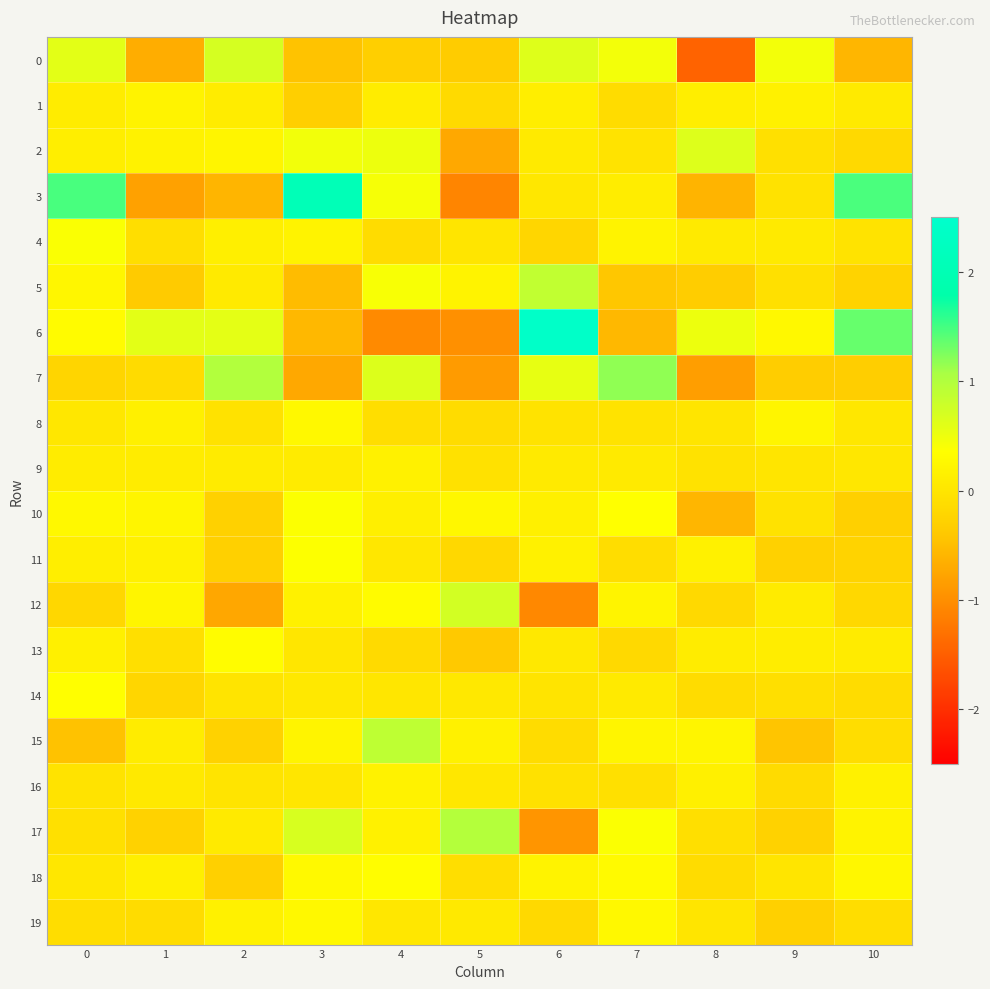

Rank the series by their maximum value, from lowest to highest.

9, 16, 1, 8, 19, 13, 18, 14, 11, 10, 4, 2, 0, 12, 5, 15, 17, 7, 3, 6